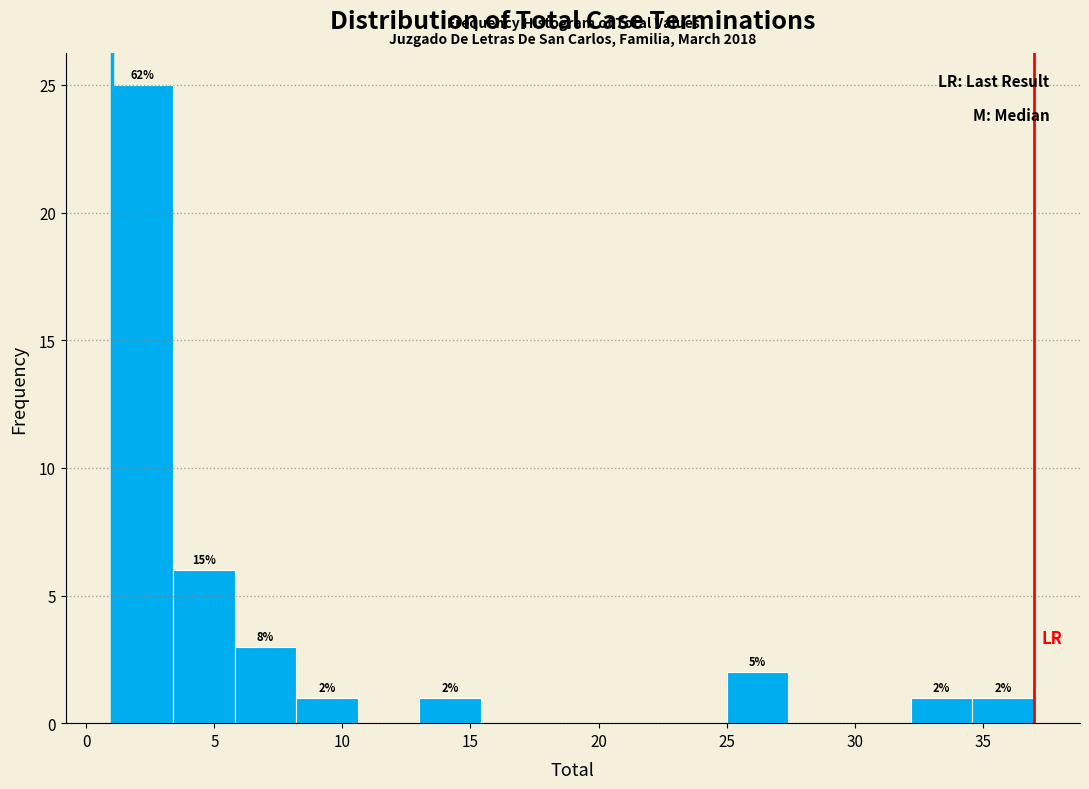

Which range on the x-axis has the tallest bar?

1.0 to 3.4